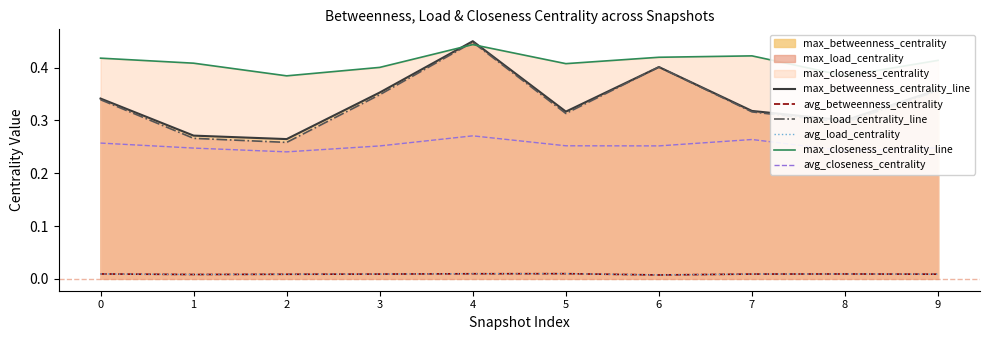

Which series changed the most between 4 and 6?

max_betweenness_centrality_line